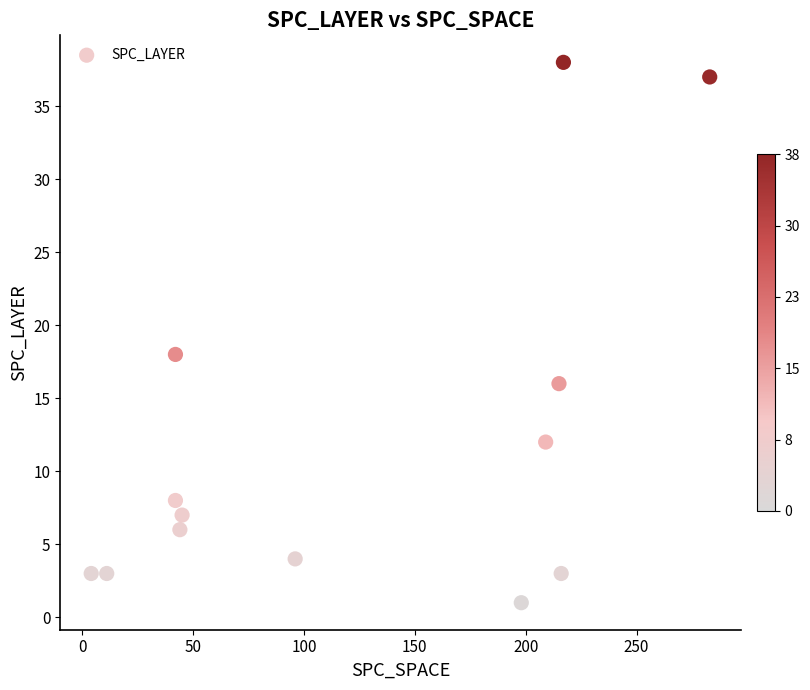

What Y value in the scatter plot is closest to 19?

18